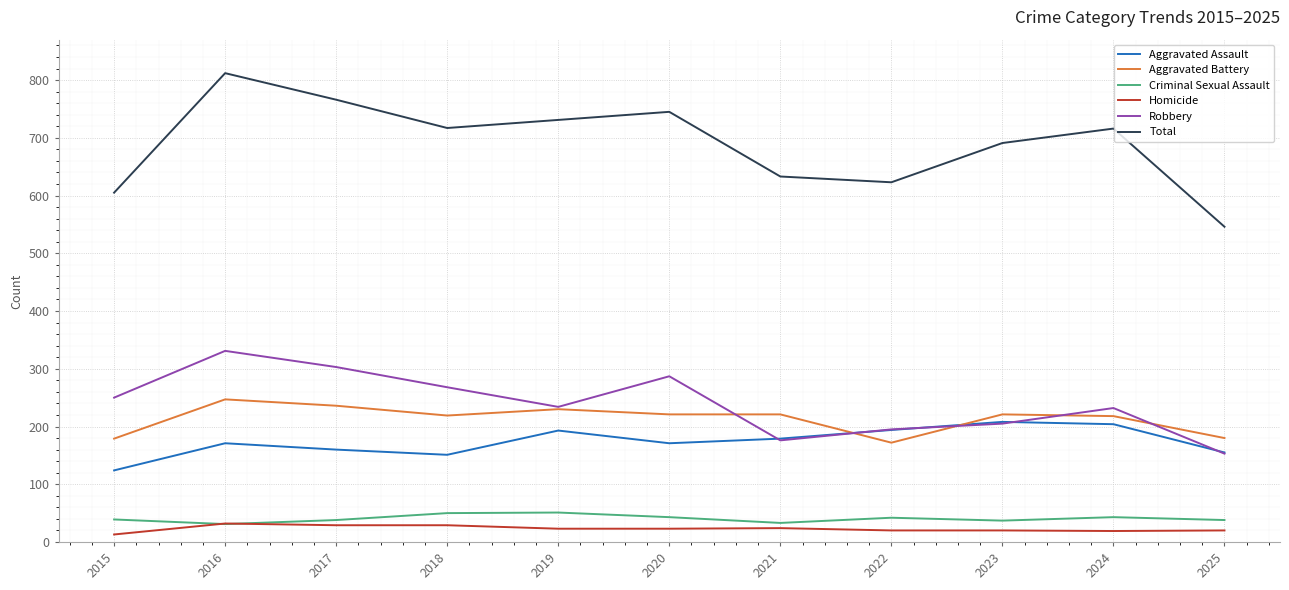

How many interior local peaks does the Aggravated Assault series have?

3